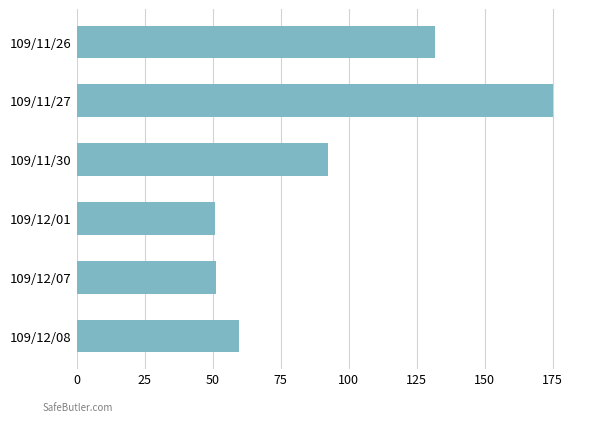

What is the difference between the maximum and minimum values?

124.0